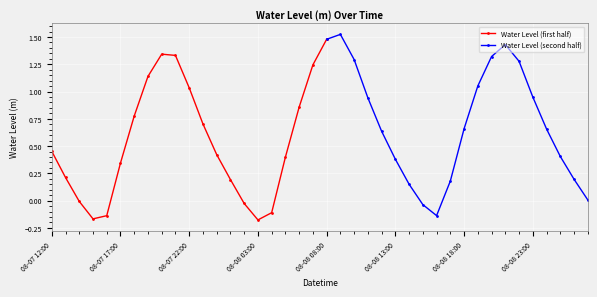

What is the minimum value shown in the chart?

-0.2